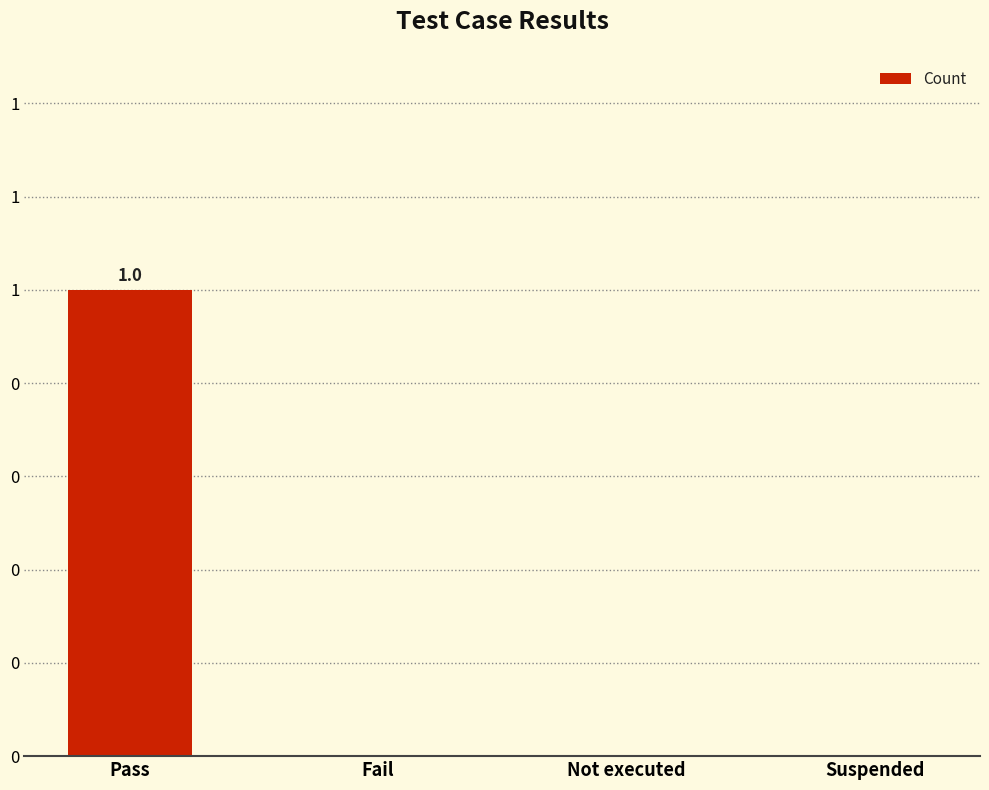

Reading left to right, what are all the values shown in this chart?

1	0	0	0